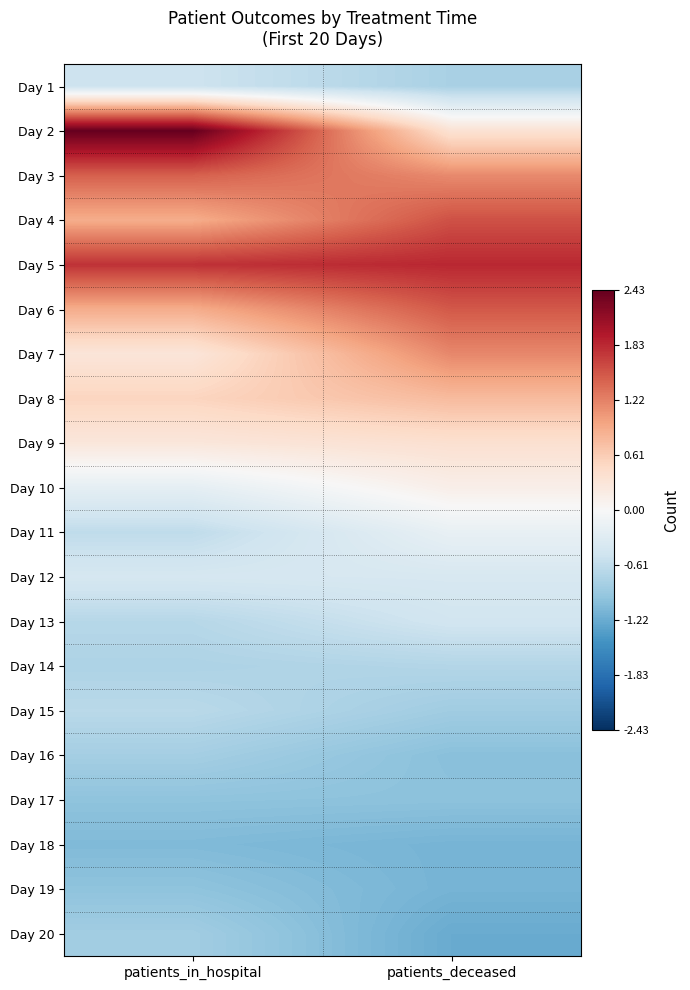

Reading left to right, list all the values displayed in this chart.

Day 1: patients_in_hospital=-0.5	patients_deceased=-0.8
Day 2: patients_in_hospital=2.4	patients_deceased=0.4
Day 3: patients_in_hospital=1.4	patients_deceased=1.2
Day 4: patients_in_hospital=0.9	patients_deceased=1.6
Day 5: patients_in_hospital=1.8	patients_deceased=1.8
Day 6: patients_in_hospital=0.9	patients_deceased=1.5
Day 7: patients_in_hospital=0.3	patients_deceased=1.2
Day 8: patients_in_hospital=0.5	patients_deceased=0.8
Day 9: patients_in_hospital=0.3	patients_deceased=0.4
Day 10: patients_in_hospital=-0.2	patients_deceased=0.1
Day 11: patients_in_hospital=-0.6	patients_deceased=-0.2
Day 12: patients_in_hospital=-0.4	patients_deceased=-0.4
Day 13: patients_in_hospital=-0.7	patients_deceased=-0.5
Day 14: patients_in_hospital=-0.8	patients_deceased=-0.7
Day 15: patients_in_hospital=-0.7	patients_deceased=-0.9
Day 16: patients_in_hospital=-0.8	patients_deceased=-1.0
Day 17: patients_in_hospital=-1.0	patients_deceased=-1.0
Day 18: patients_in_hospital=-1.1	patients_deceased=-1.1
Day 19: patients_in_hospital=-1.0	patients_deceased=-1.1
Day 20: patients_in_hospital=-0.8	patients_deceased=-1.2